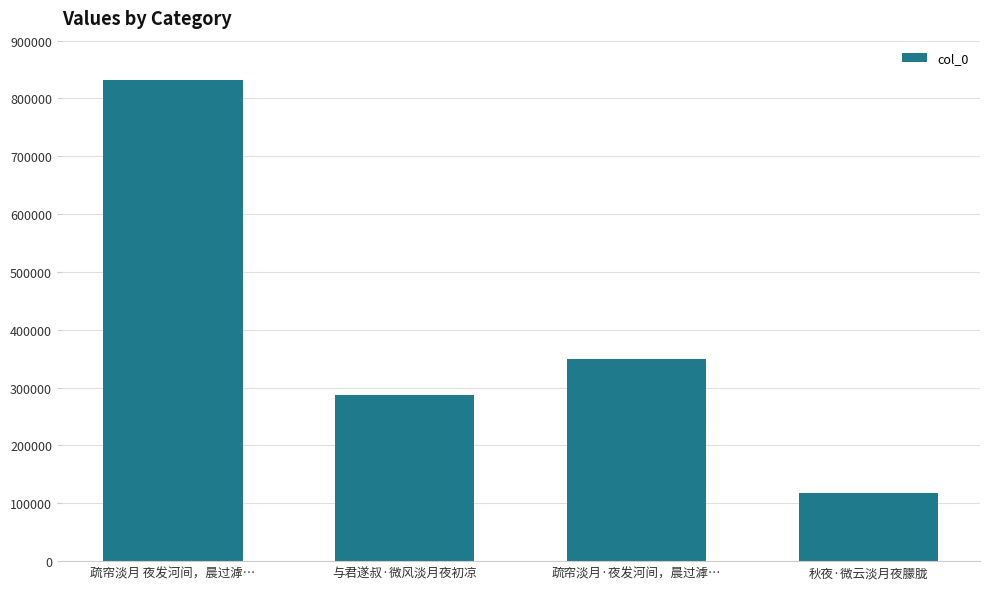

List the labels in order of value, largest first.

疏帘淡月 夜发河间，晨过滹…, 疏帘淡月·夜发河间，晨过滹…, 与君遂叔·微风淡月夜初凉, 秋夜·微云淡月夜朦胧